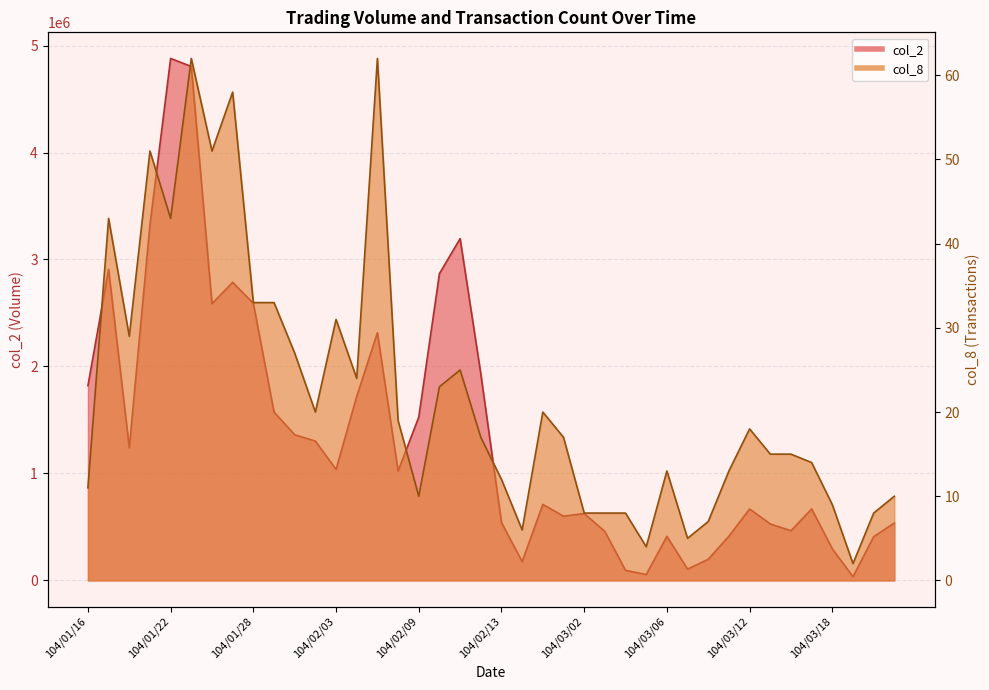

How many values in the col_2 series exceed 1022650?

19